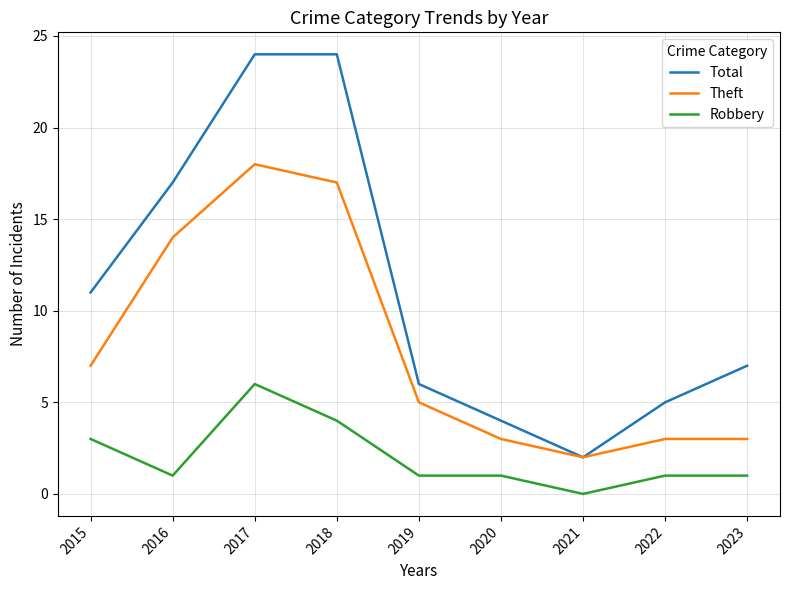

What is the sum of all Robbery values?

18